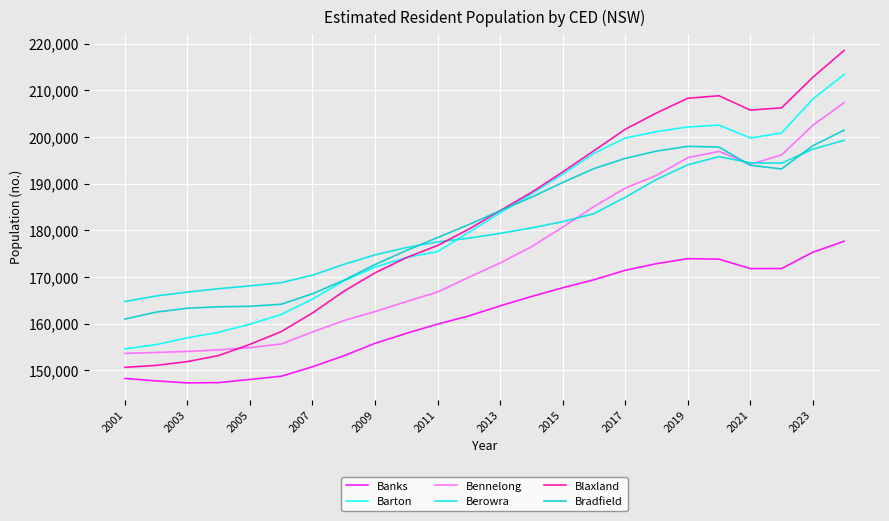

How many interior local valleys does the Berowra series have?

1